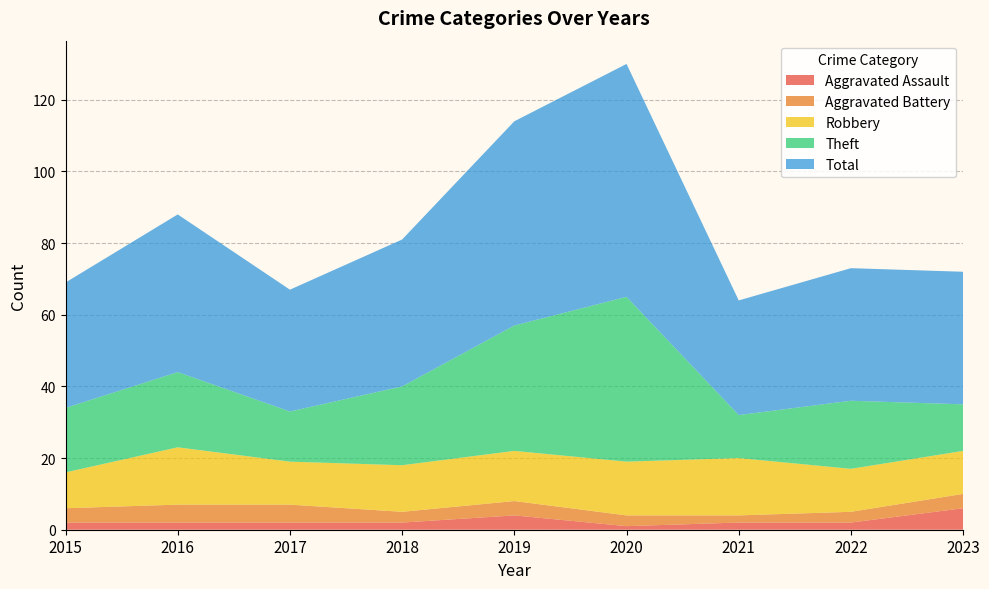

Reading right to left, what are all the values shown in this chart?

Aggravated Assault: 2023=6	2022=2	2021=2	2020=1	2019=4	2018=2	2017=2	2016=2	2015=2
Aggravated Battery: 2023=4	2022=3	2021=2	2020=3	2019=4	2018=3	2017=5	2016=5	2015=4
Robbery: 2023=12	2022=12	2021=16	2020=15	2019=14	2018=13	2017=12	2016=16	2015=10
Theft: 2023=13	2022=19	2021=12	2020=46	2019=35	2018=22	2017=14	2016=21	2015=18
Total: 2023=37	2022=37	2021=32	2020=65	2019=57	2018=41	2017=34	2016=44	2015=35